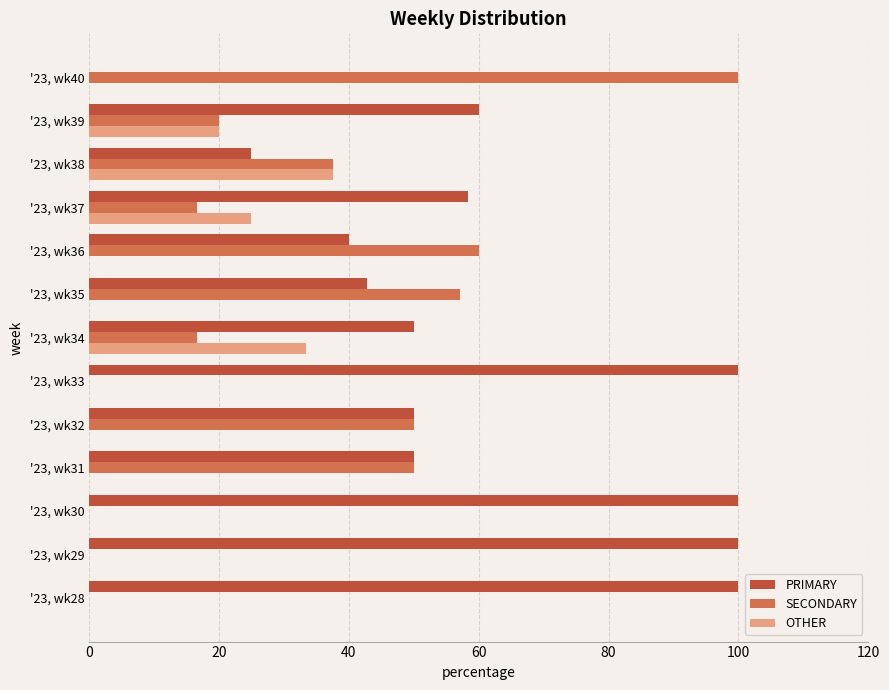

What is the total value across all series at '23, wk31?

100.0